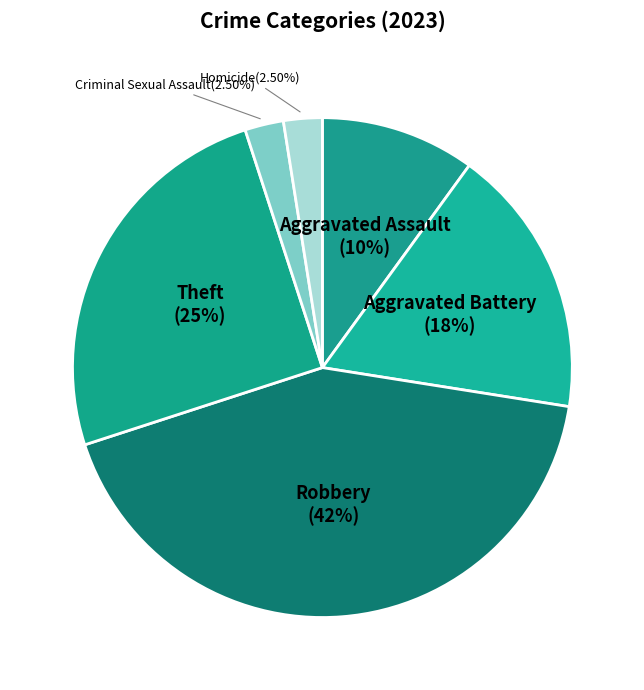

Combined, what portion of the pie is Aggravated Assault and Theft?

35.0%